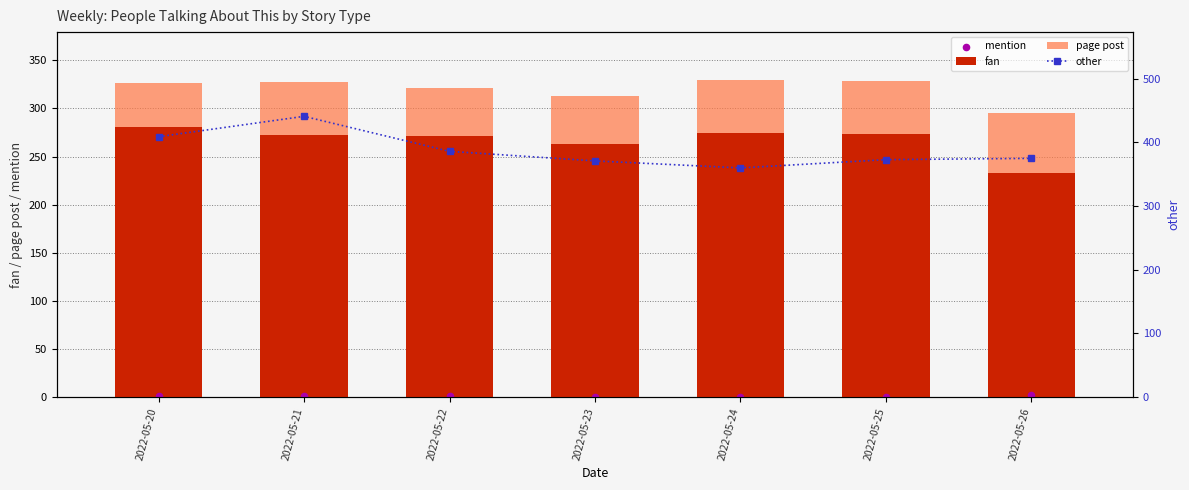

What is the total value across all series at 2022-05-21?

770